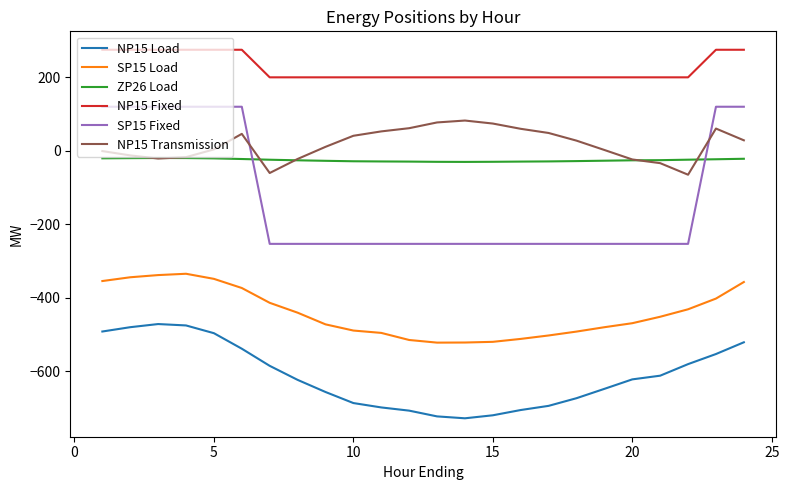

Which series has the largest range (max minus min)?

SP15 Fixed